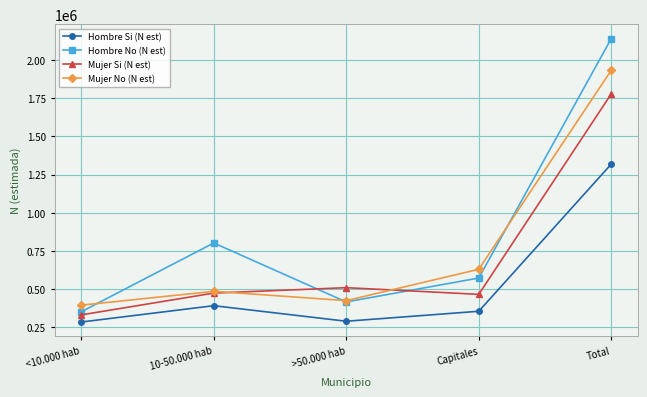

Is it true that Mujer No (N est) equals 658075 at >50.000 hab?

False